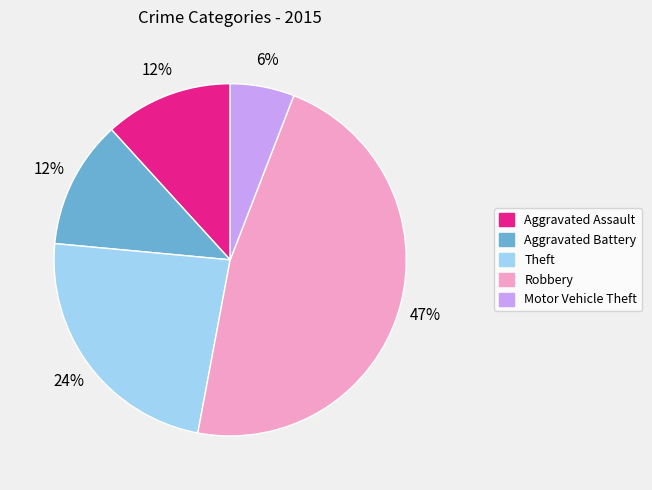

Which category has the biggest portion of the pie?

Robbery